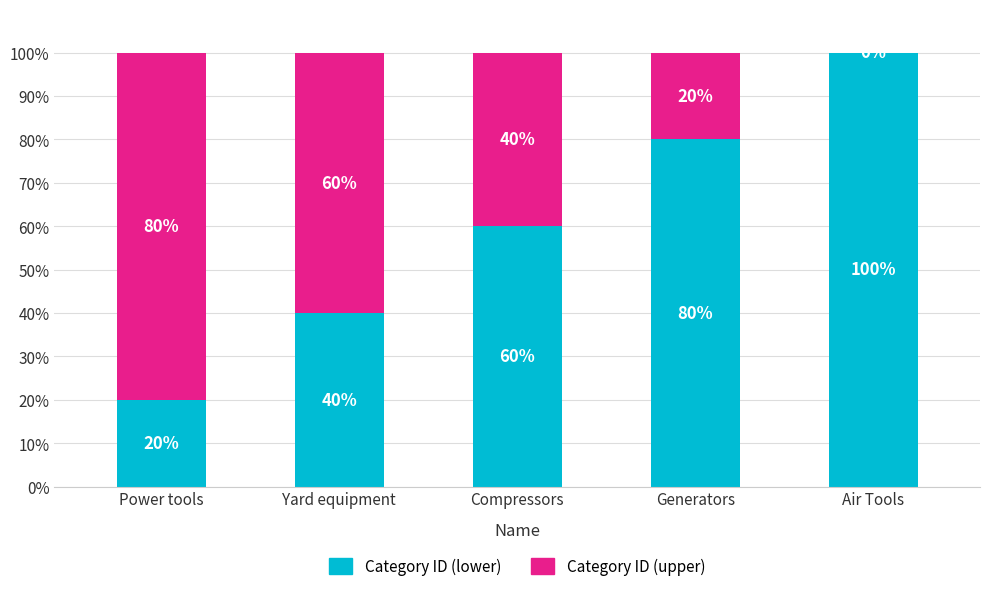

Reading left to right, what are the values for Category ID (lower)?

Power tools=20	Yard equipment=40	Compressors=60	Generators=80	Air Tools=100